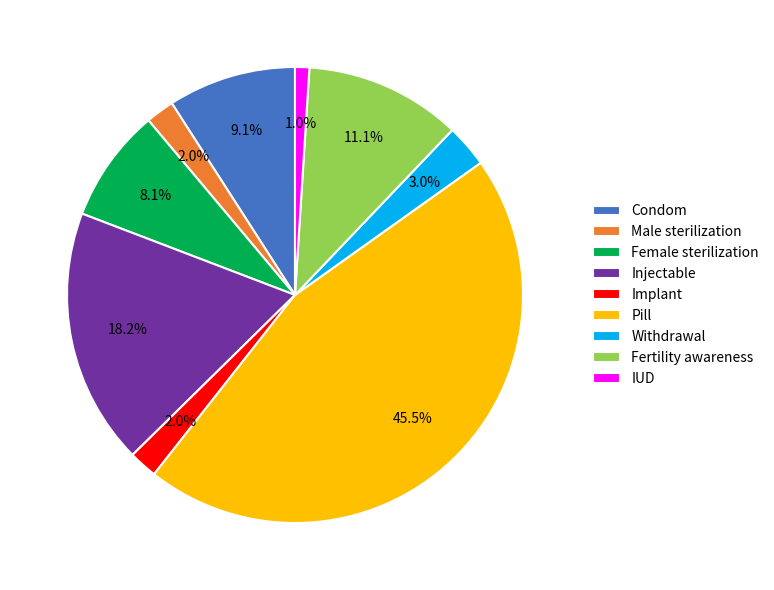

Is there any slice that represents more than half of the pie?

No